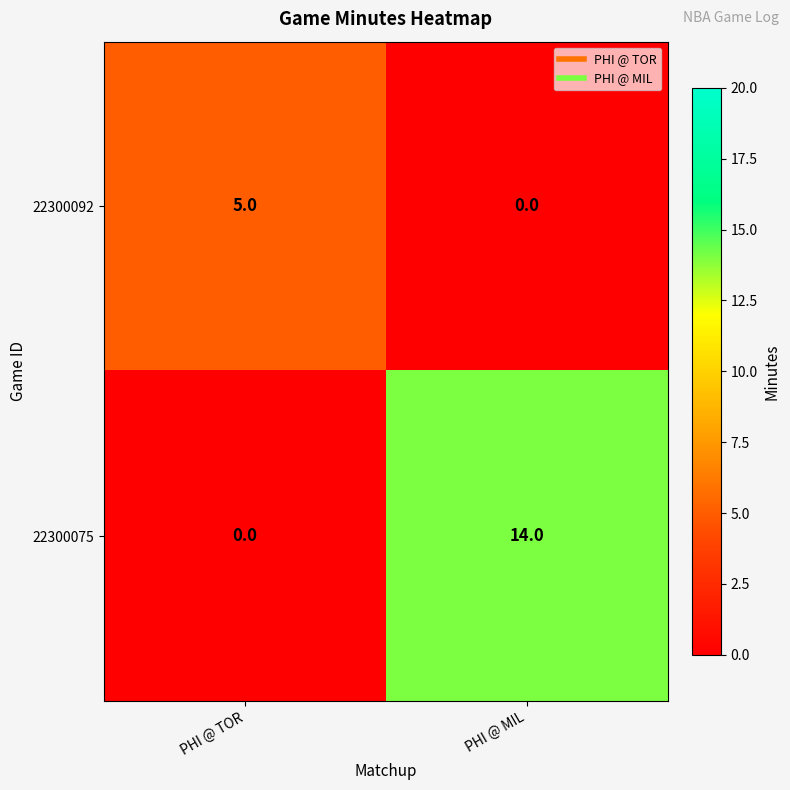

Where is 22300075 nearest to the value 7?

PHI @ TOR